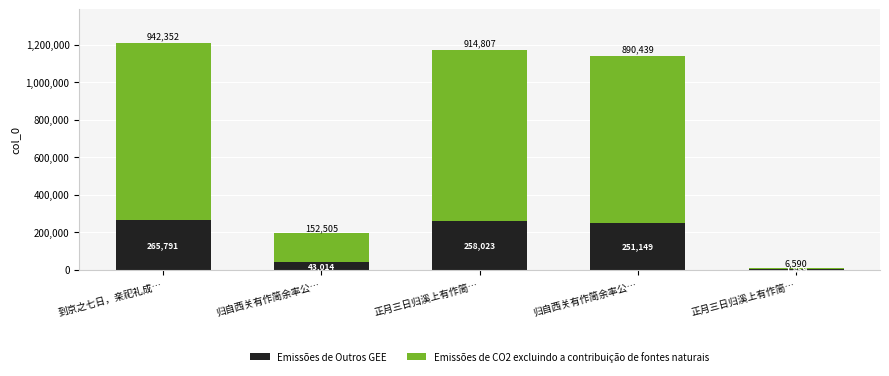

Are the bars grouped side by side (vs. stacked)?

No